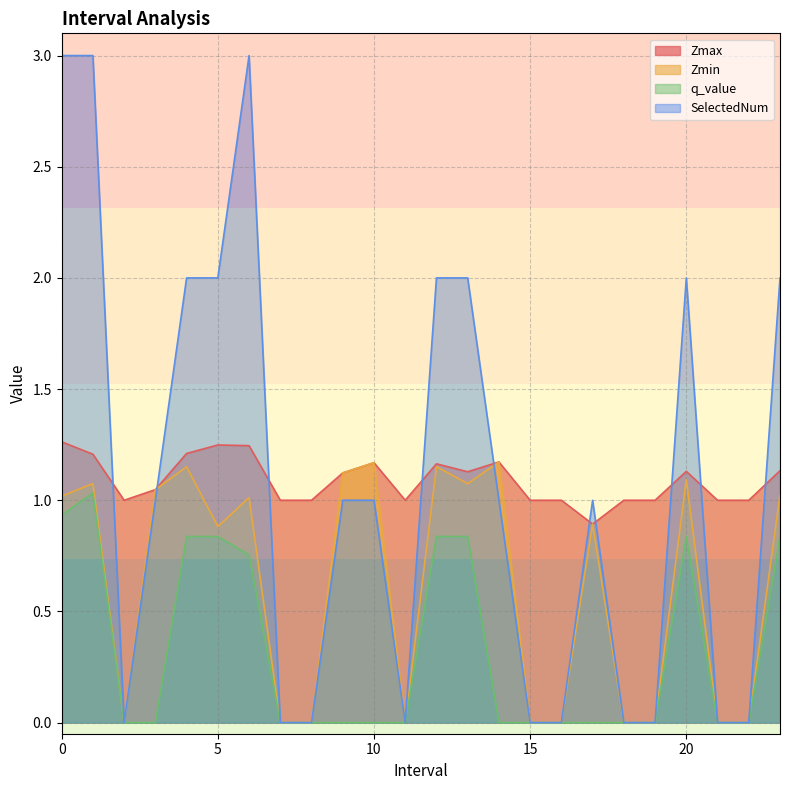

True or false: SelectedNum has a value of 0.0 at 16.0.

True